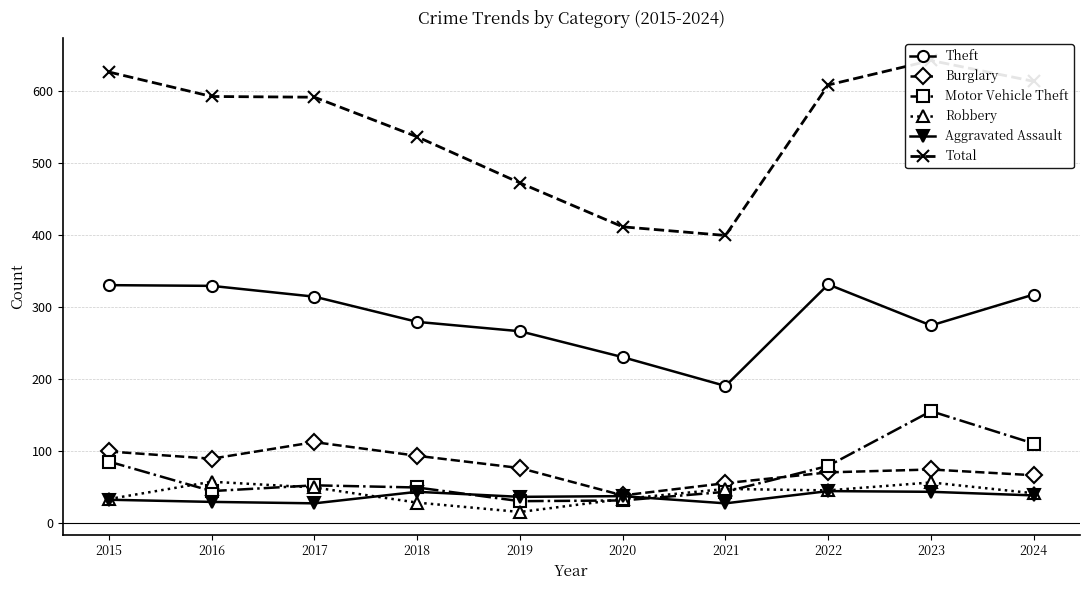

At which category does Burglary reach its first local valley?

2016